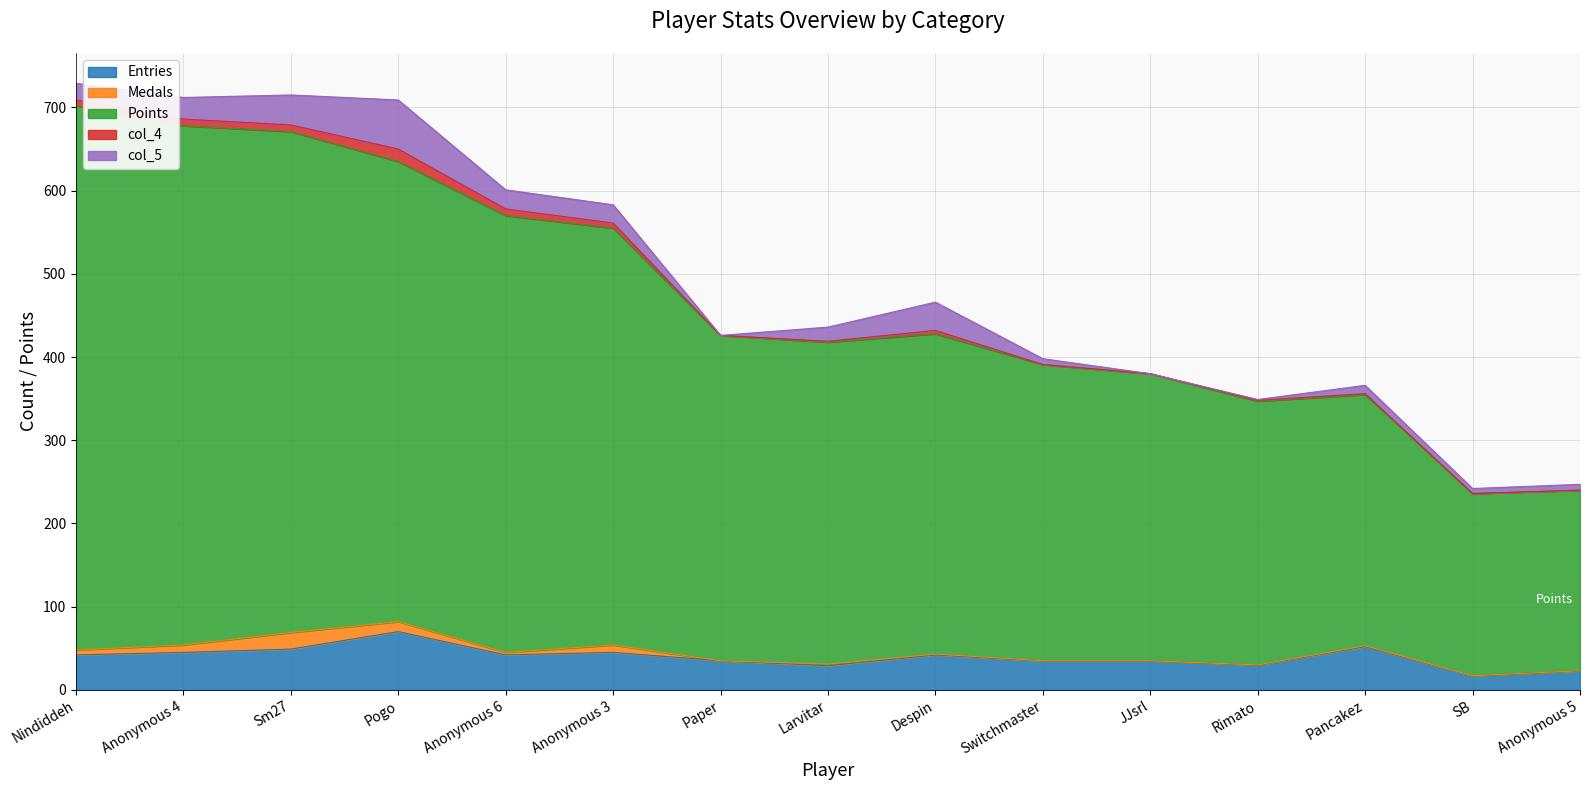

True or false: col_4 and Points intersect in this chart.

False